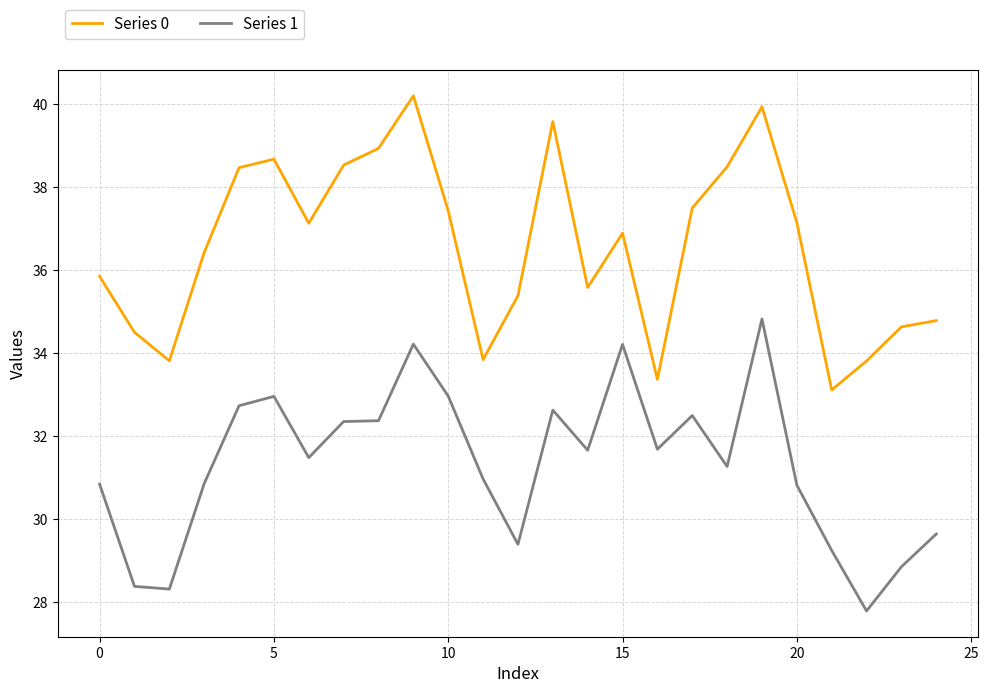

Rank the series by their average value, from highest to lowest.

Series 0, Series 1